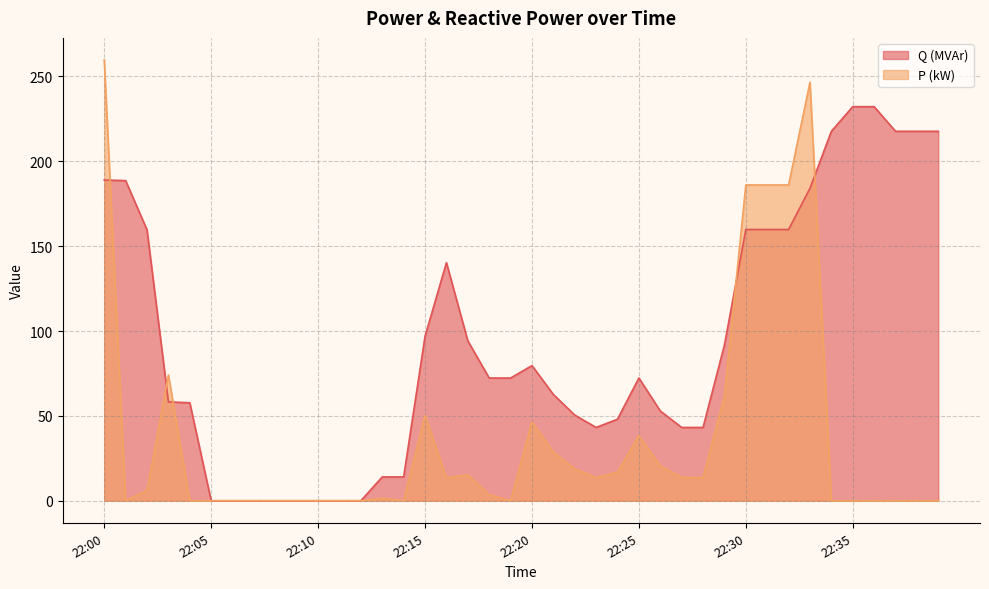

How many interior local valleys does the P series have?

5